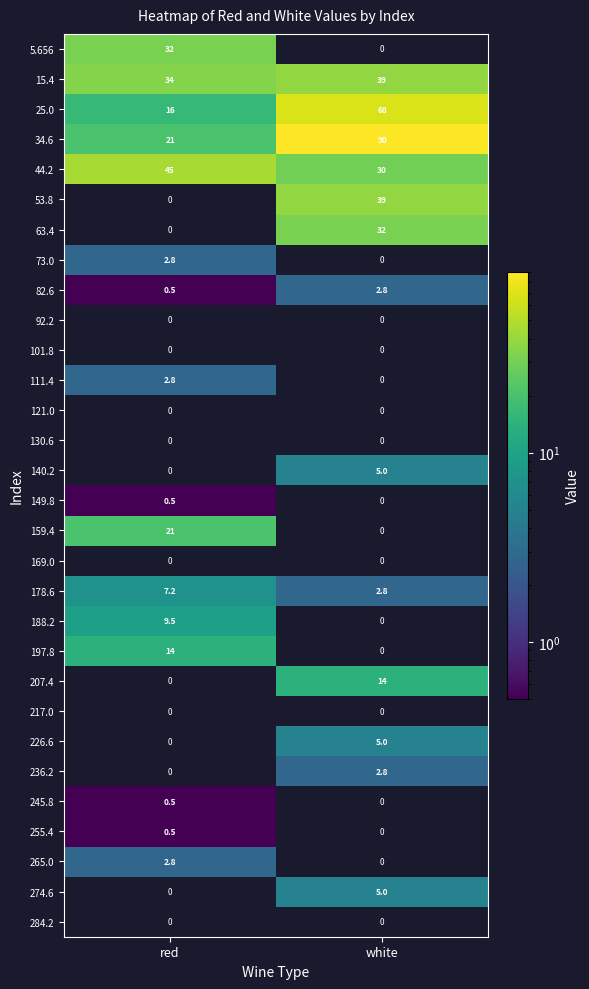

Rank the categories by 178.6 value from highest to lowest.

red, white